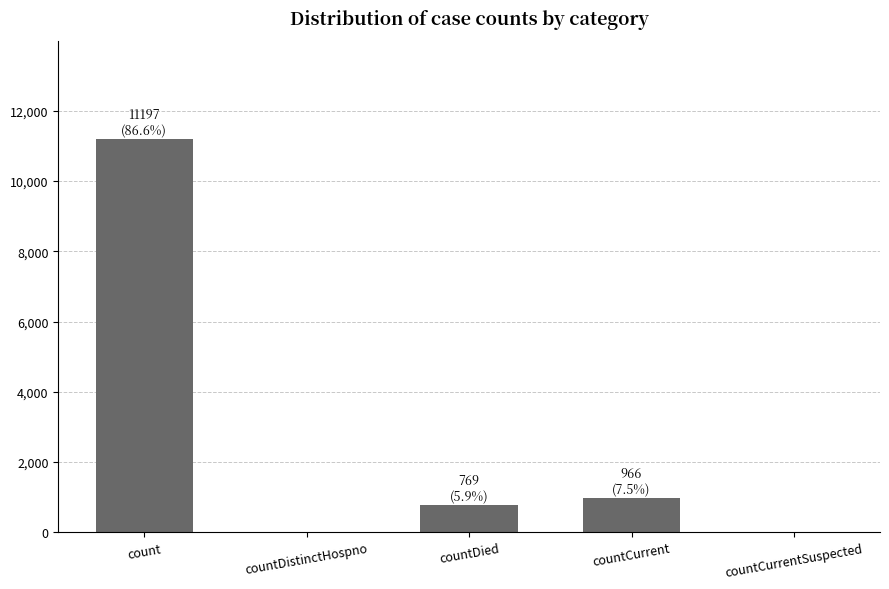

Reading left to right, transcribe all the data shown in this chart.

count=11197	countDistinctHospno=0	countDied=769	countCurrent=966	countCurrentSuspected=0